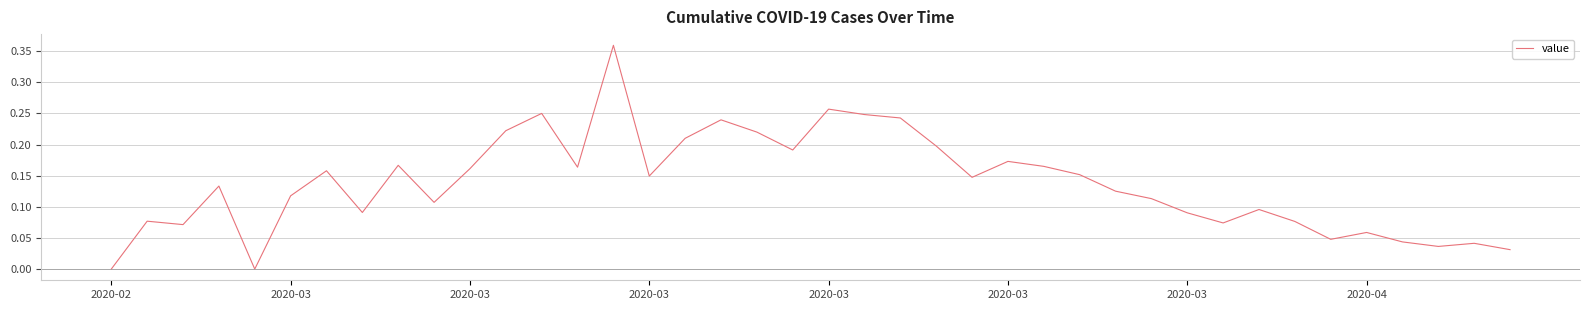

True or false: there are more than 2 points higher than both neighbors.

True